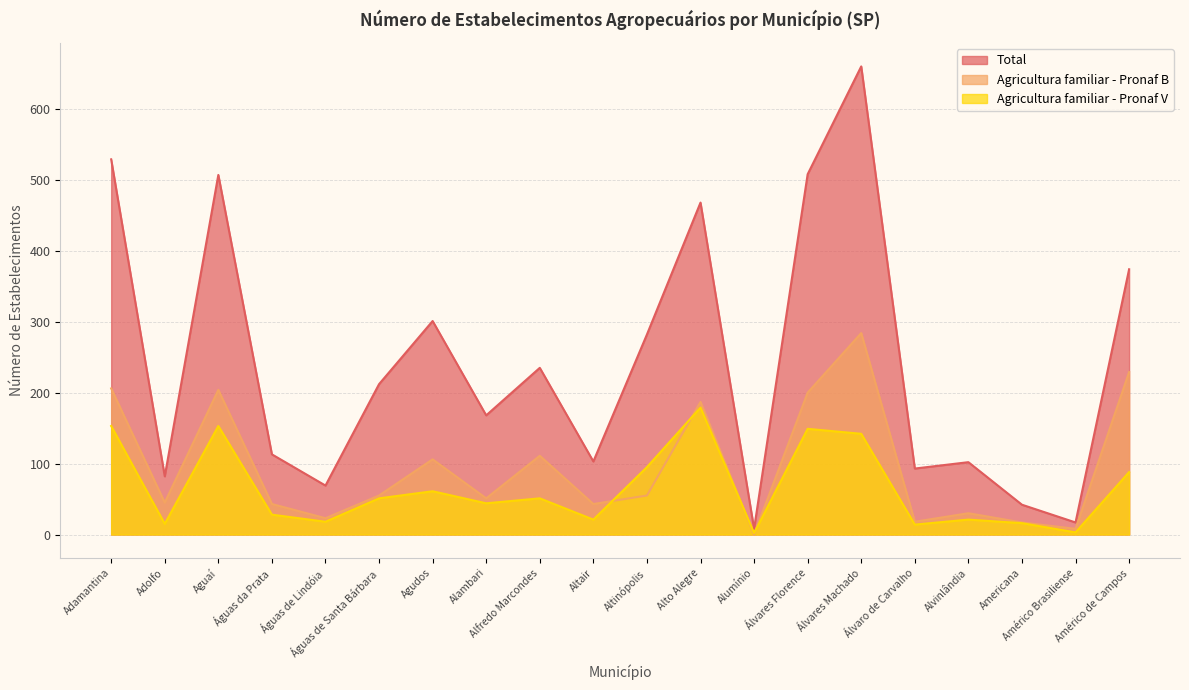

At Américo de Campos, list the series in order from smallest to largest.

Agricultura familiar - Pronaf V, Agricultura familiar - Pronaf B, Total